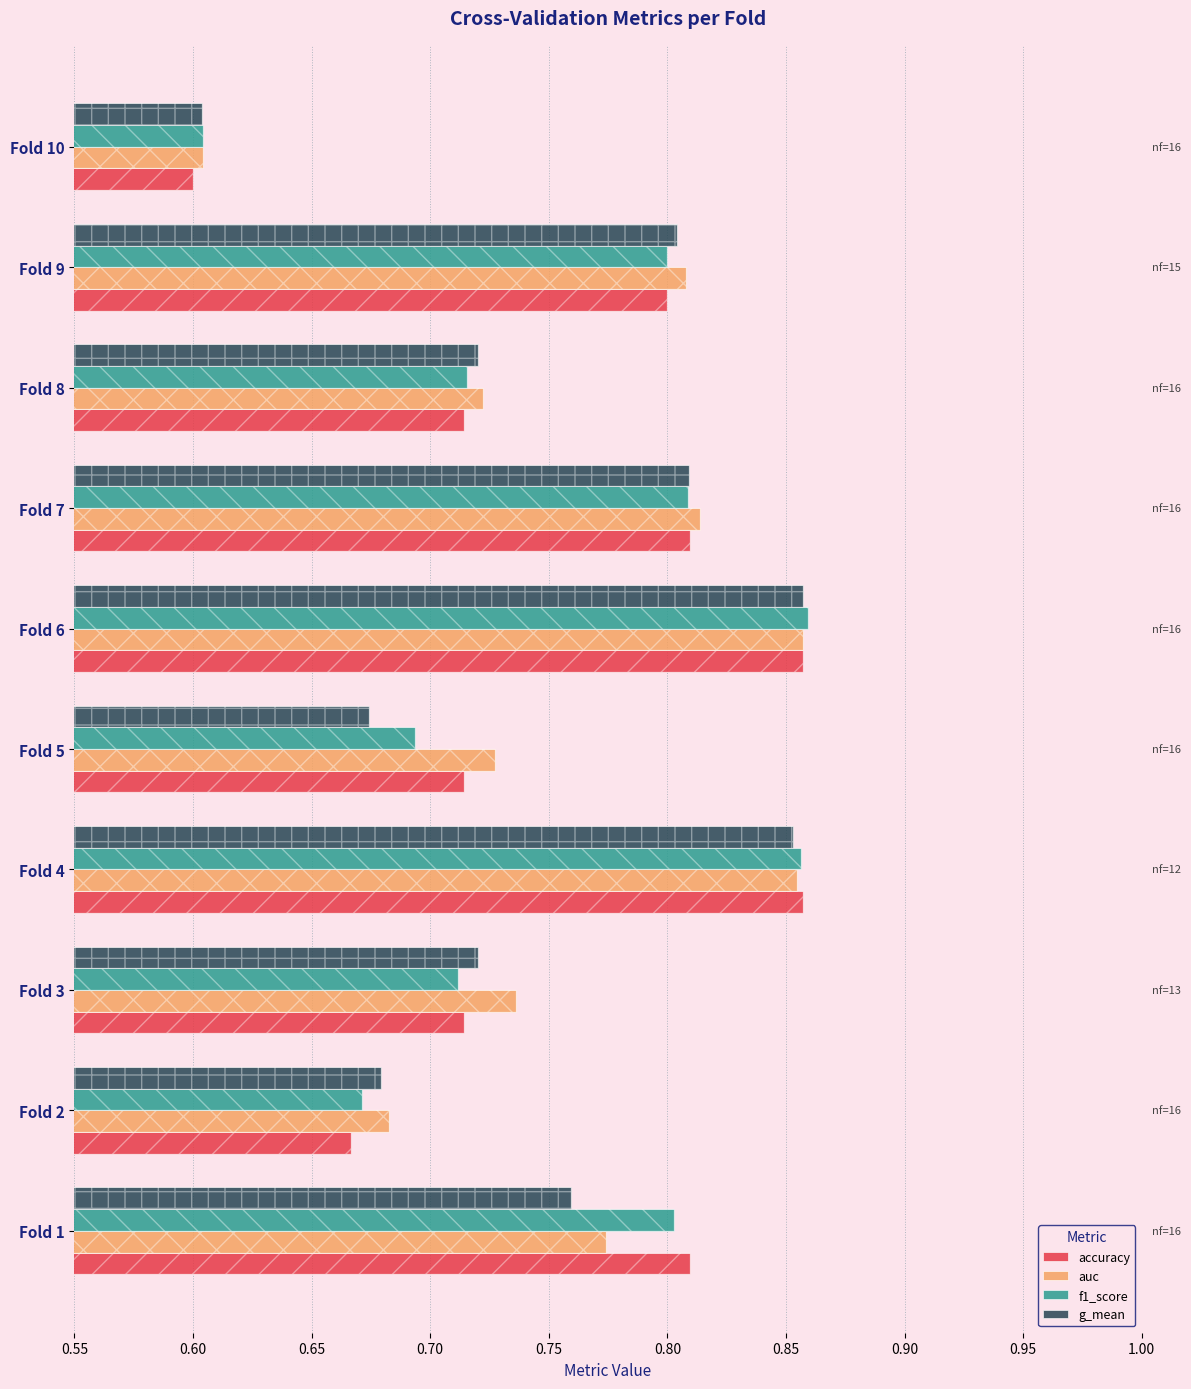

Reading left to right, list all the values displayed in this chart.

accuracy: 0.8	0.7	0.7	0.9	0.7	0.9	0.8	0.7	0.8	0.6
auc: 0.8	0.7	0.7	0.9	0.7	0.9	0.8	0.7	0.8	0.6
f1_score: 0.8	0.7	0.7	0.9	0.7	0.9	0.8	0.7	0.8	0.6
g_mean: 0.8	0.7	0.7	0.9	0.7	0.9	0.8	0.7	0.8	0.6